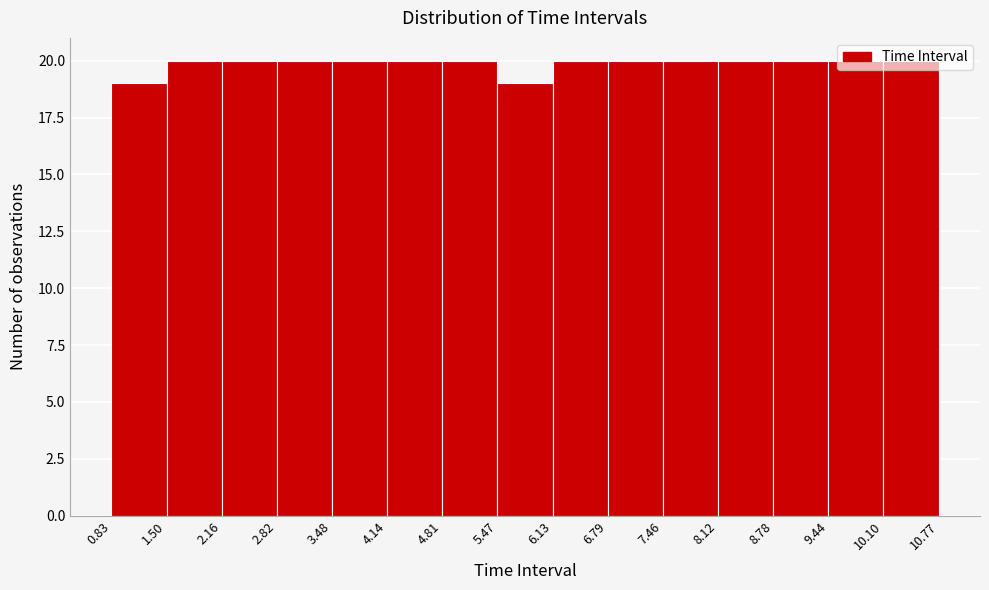

Reading left to right, transcribe this chart: for each bar, give the range it covers on the x-axis and its height. The values are not printed on the chart, so give them approximately, as read against the axis.

0.83 to 1.50: 19
1.50 to 2.16: 20
2.16 to 2.82: 20
2.82 to 3.48: 20
3.48 to 4.14: 20
4.14 to 4.81: 20
4.81 to 5.47: 20
5.47 to 6.13: 19
6.13 to 6.79: 20
6.79 to 7.46: 20
7.46 to 8.12: 20
8.12 to 8.78: 20
8.78 to 9.44: 20
9.44 to 10.10: 20
10.10 to 10.77: 20